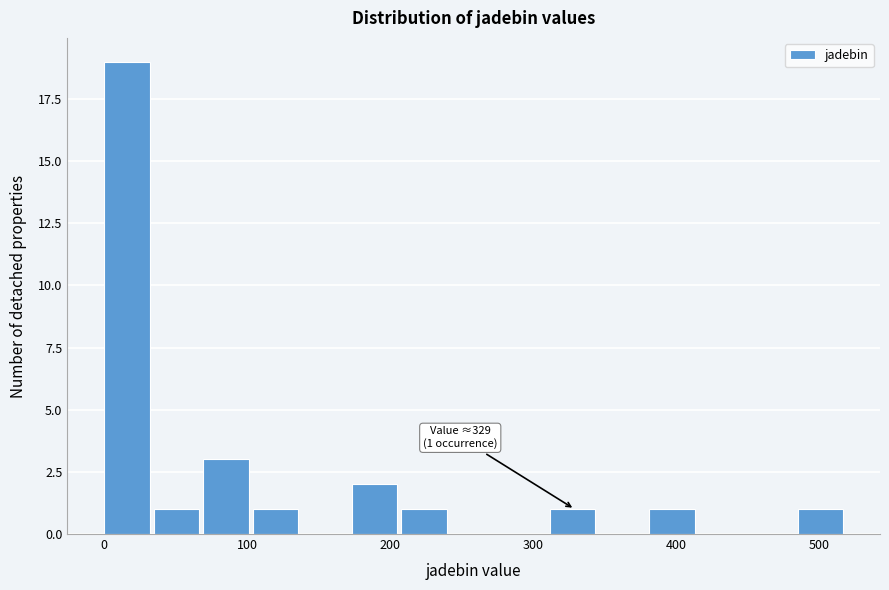

Around what value on the x-axis is the tallest bar? Give the approximate position of its centre, as read against the axis.

20